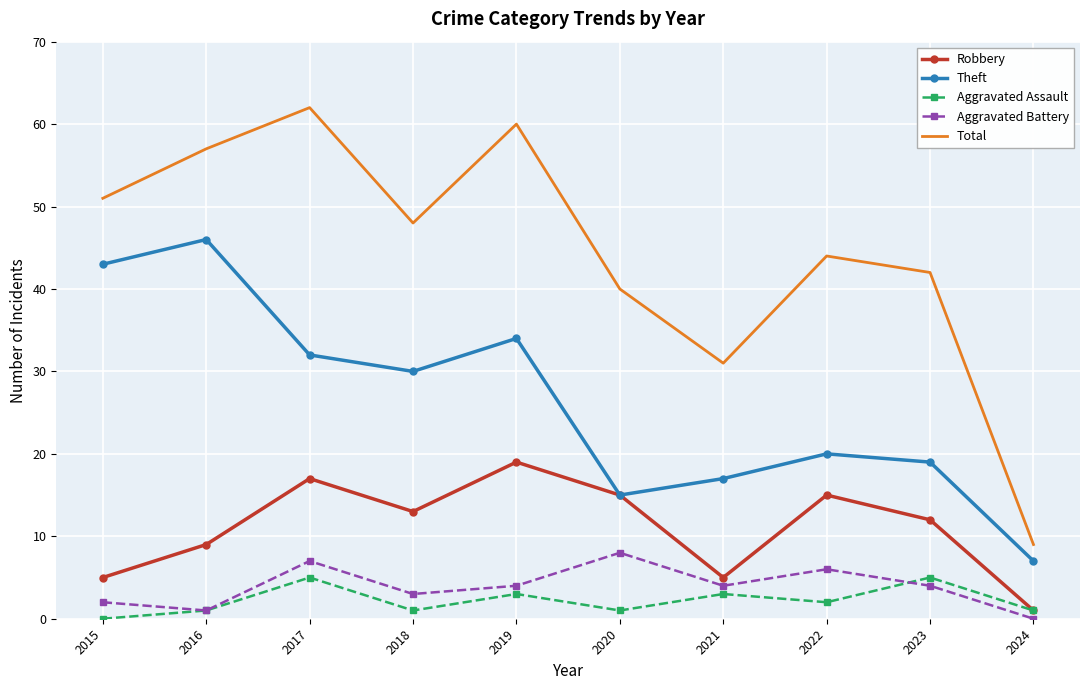

The Aggravated Battery series shows 8 at 2020. True or false?

True